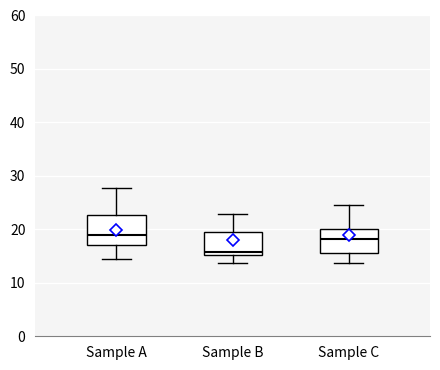

Reading left to right, transcribe this box plot: for each box, give where its median line is, the range the box spans, and where its two whiskers end, as read against the y-axis. The values are not printed on the chart, so give them approximately, as read against the axis.

Sample A: median 19, box 17 to 23, whiskers 14 to 28
Sample B: median 16, box 15 to 19, whiskers 14 to 23
Sample C: median 18, box 16 to 20, whiskers 14 to 25